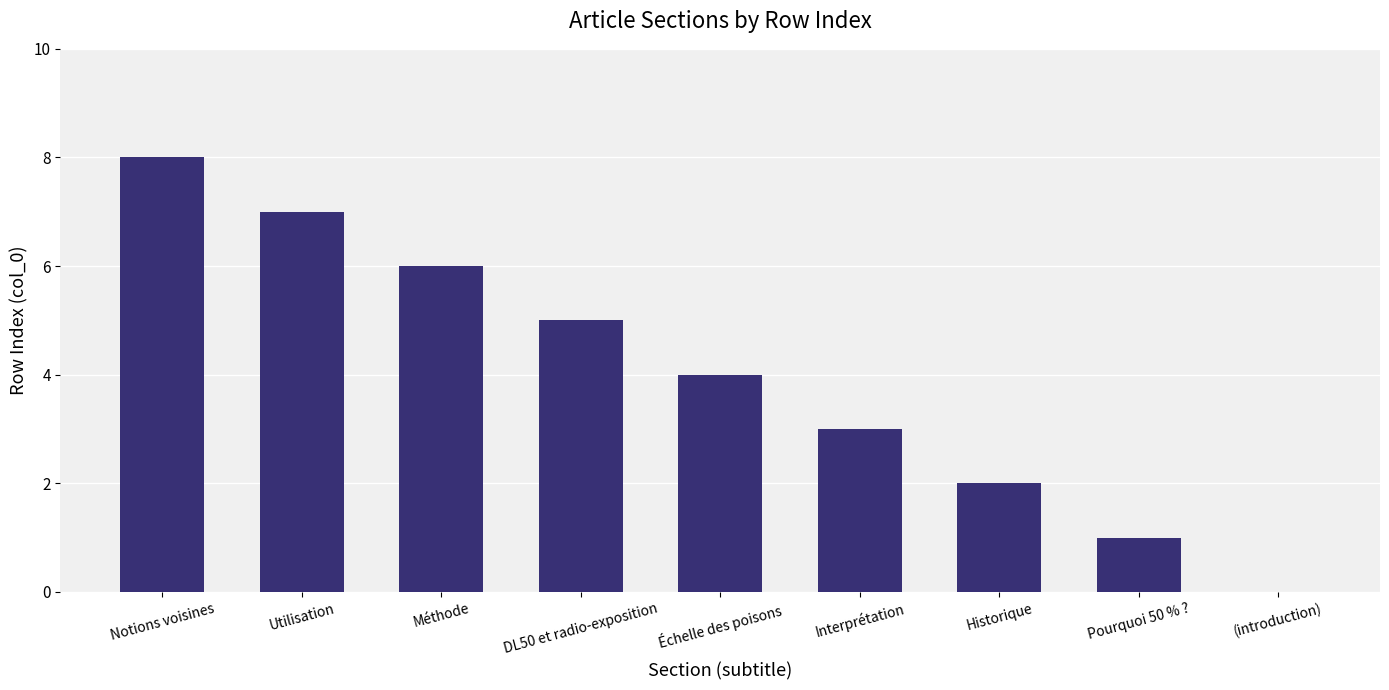

What is the greatest value displayed?

8